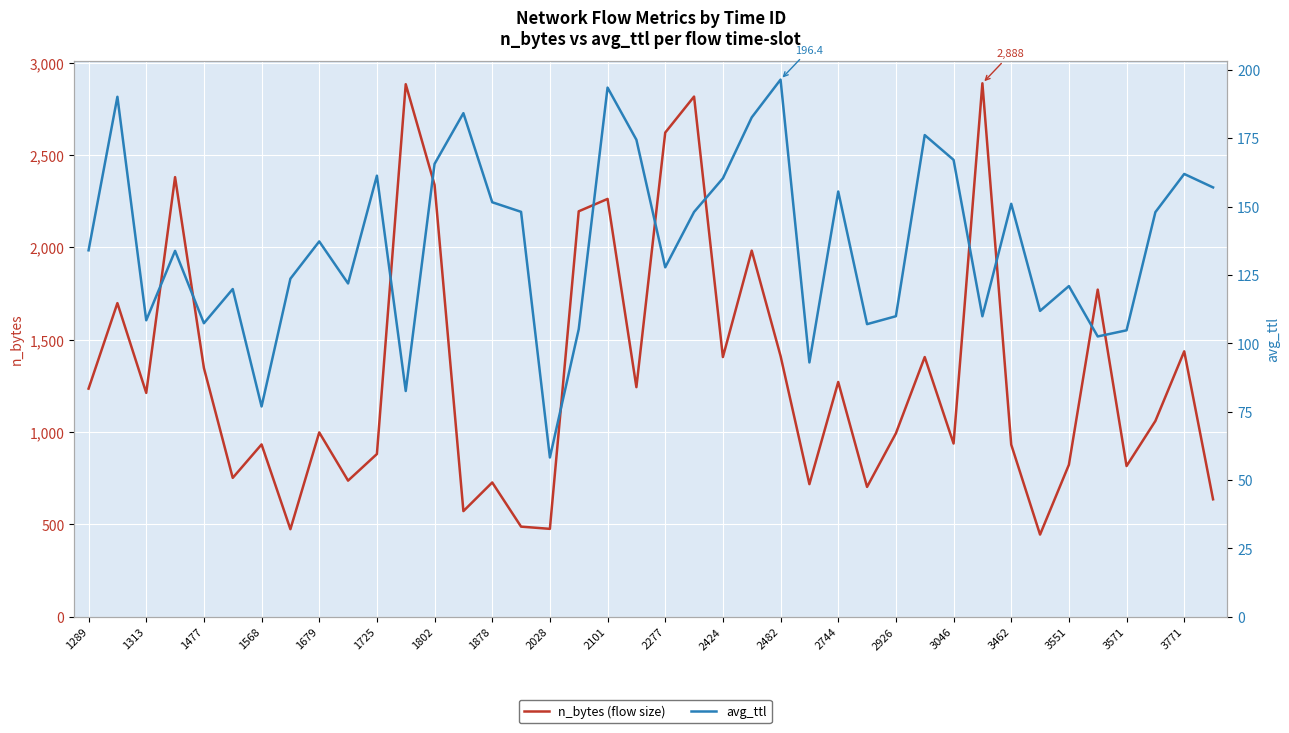

Is it true that avg_ttl equals 38.7 at 3551?

False